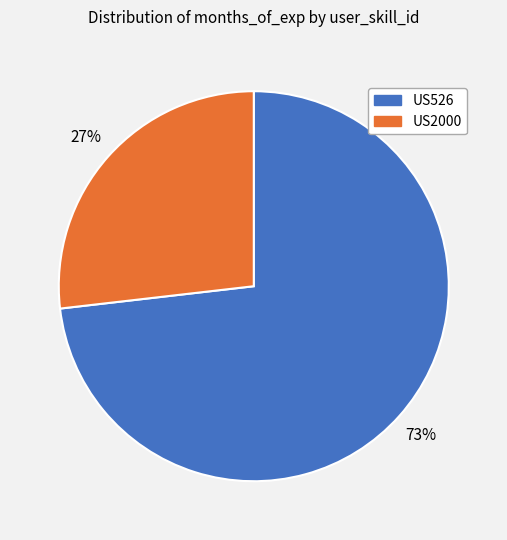

To the nearest percent, what percentage of the pie is US526?

73%